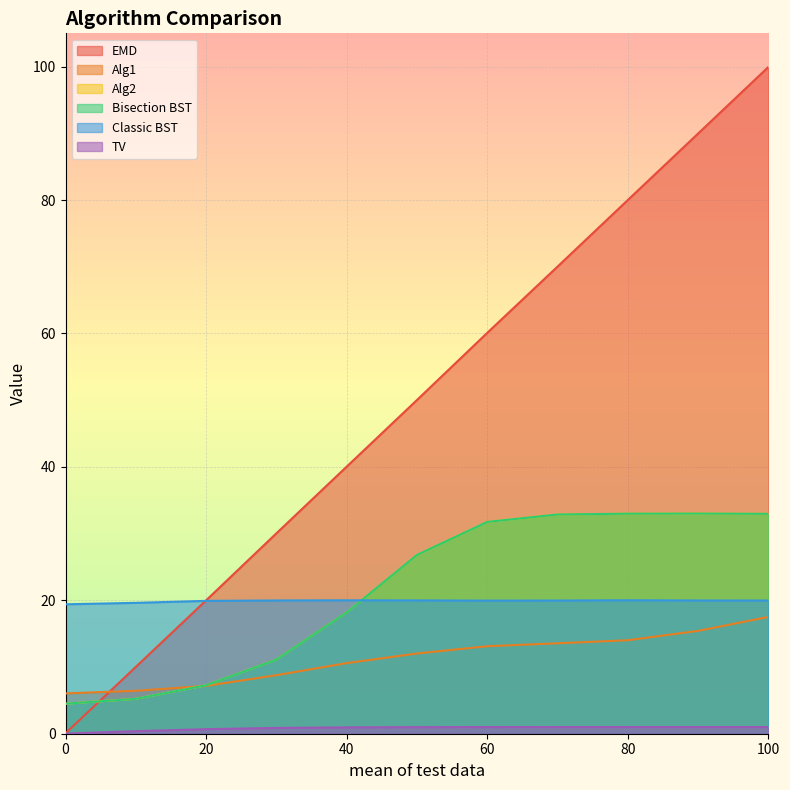

How many data points does each series have?

11